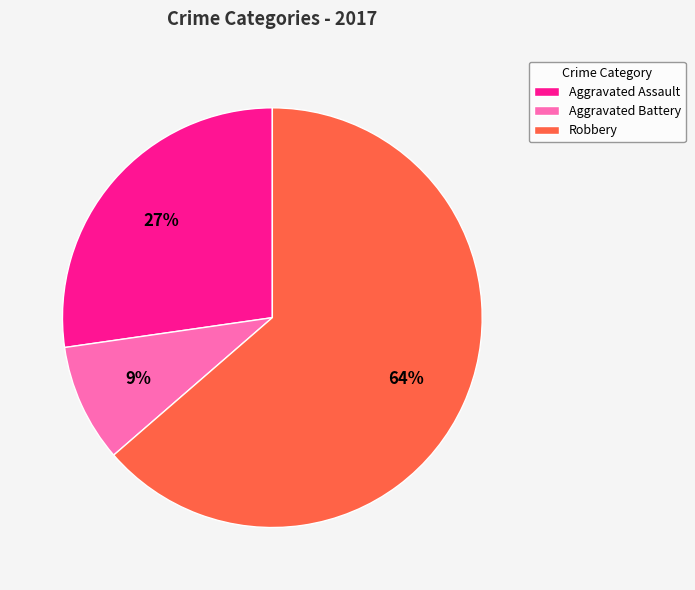

Which slice represents more than half of the pie?

Robbery